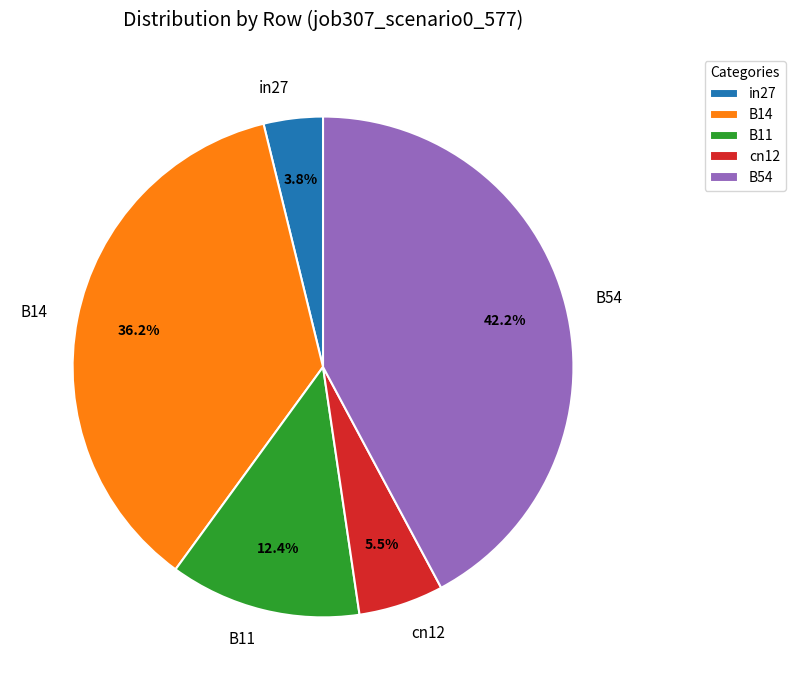

Which slice is the smallest?

in27